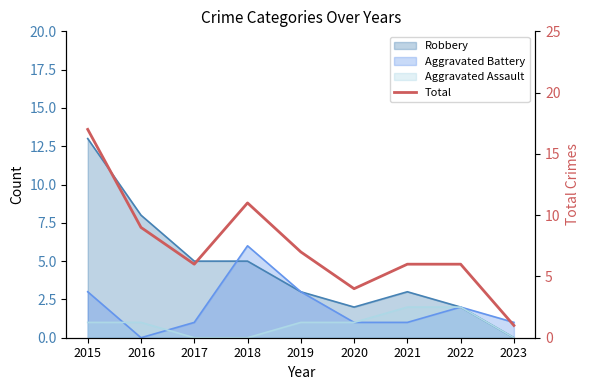

Rank the categories by value from highest to lowest.

2015, 2018, 2016, 2019, 2017, 2021, 2022, 2020, 2023